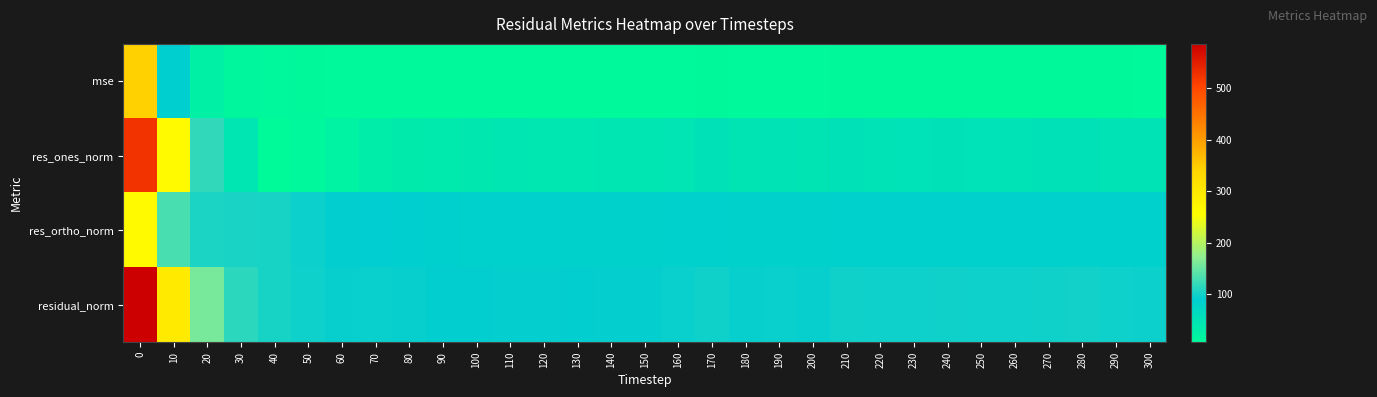

What is the total value across all series at 120?

228.1